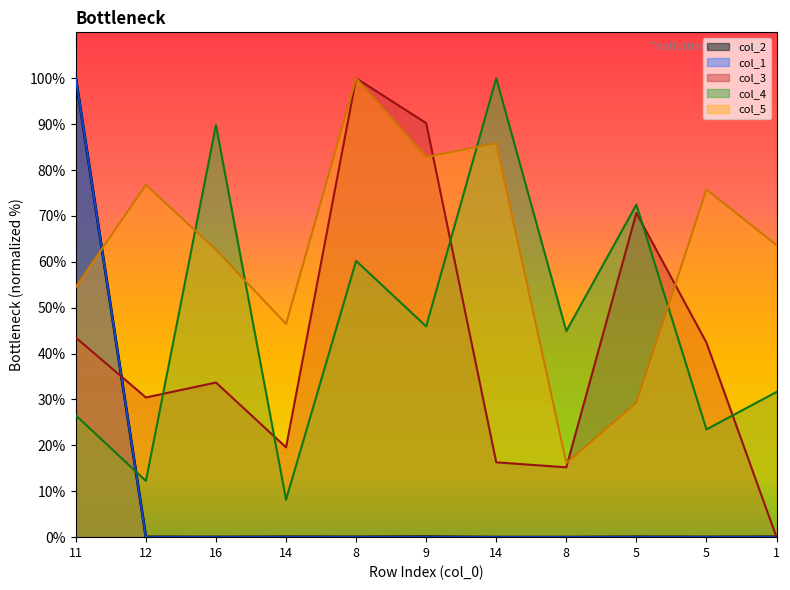

Is it true that col_4 equals 67.4 at 9?

False